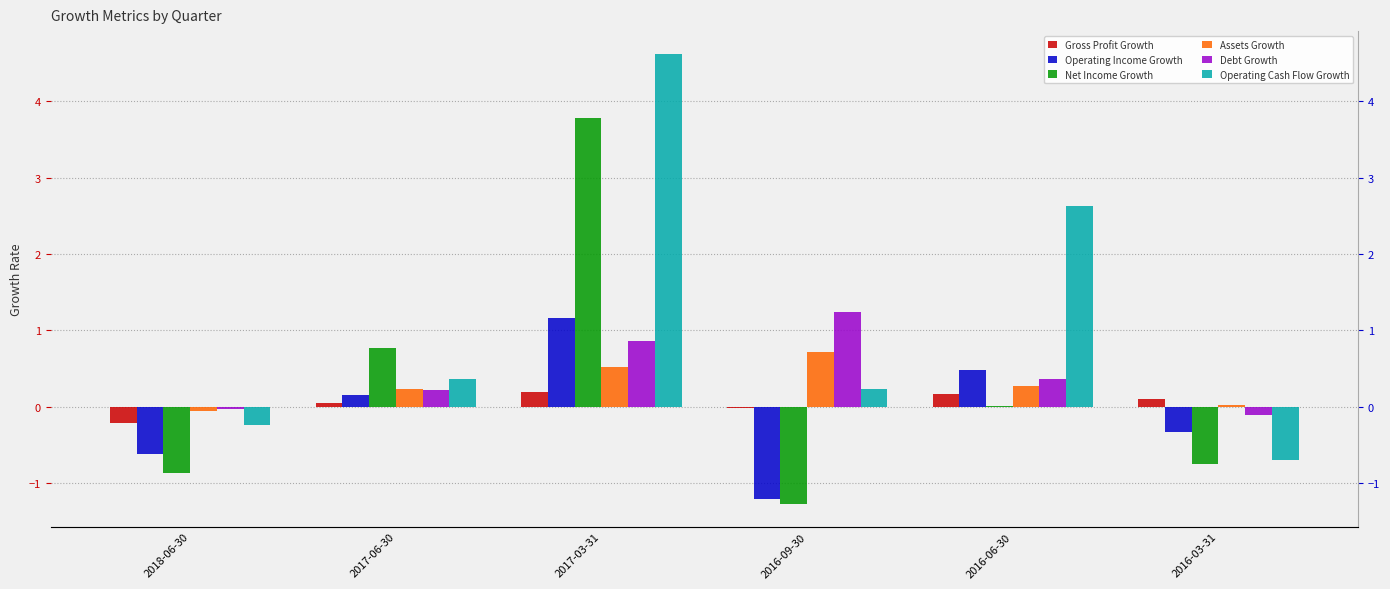

Are the bars grouped side by side (vs. stacked)?

Yes